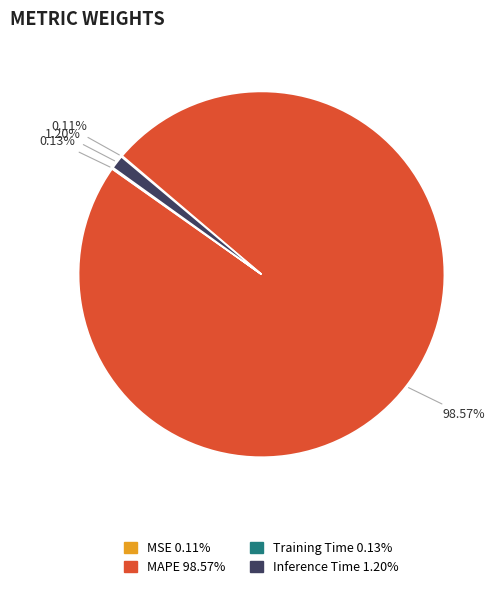

Between MAPE and Inference Time, which is larger?

MAPE